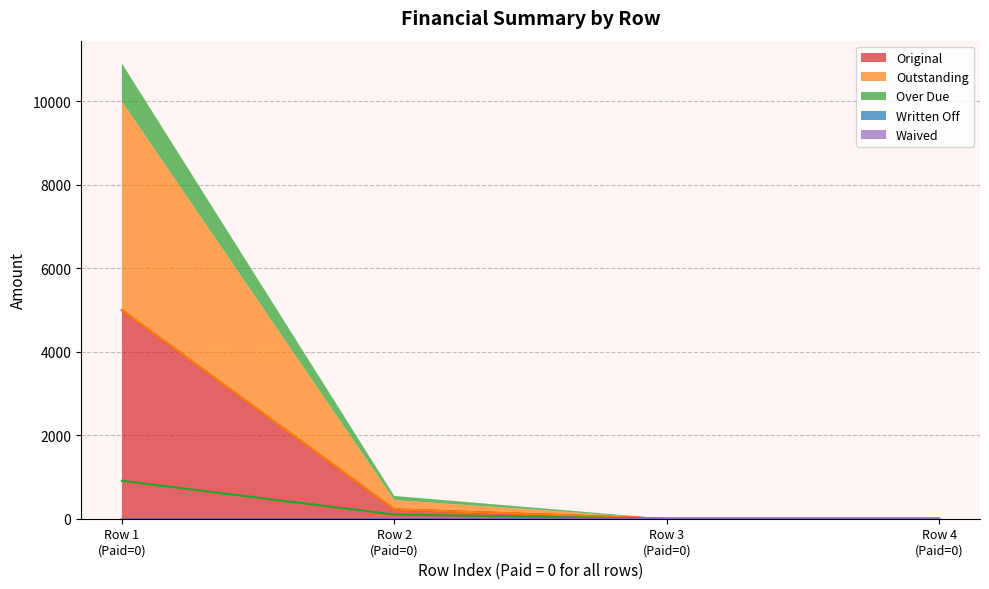

What is the total value across all series at 0?

10909.1